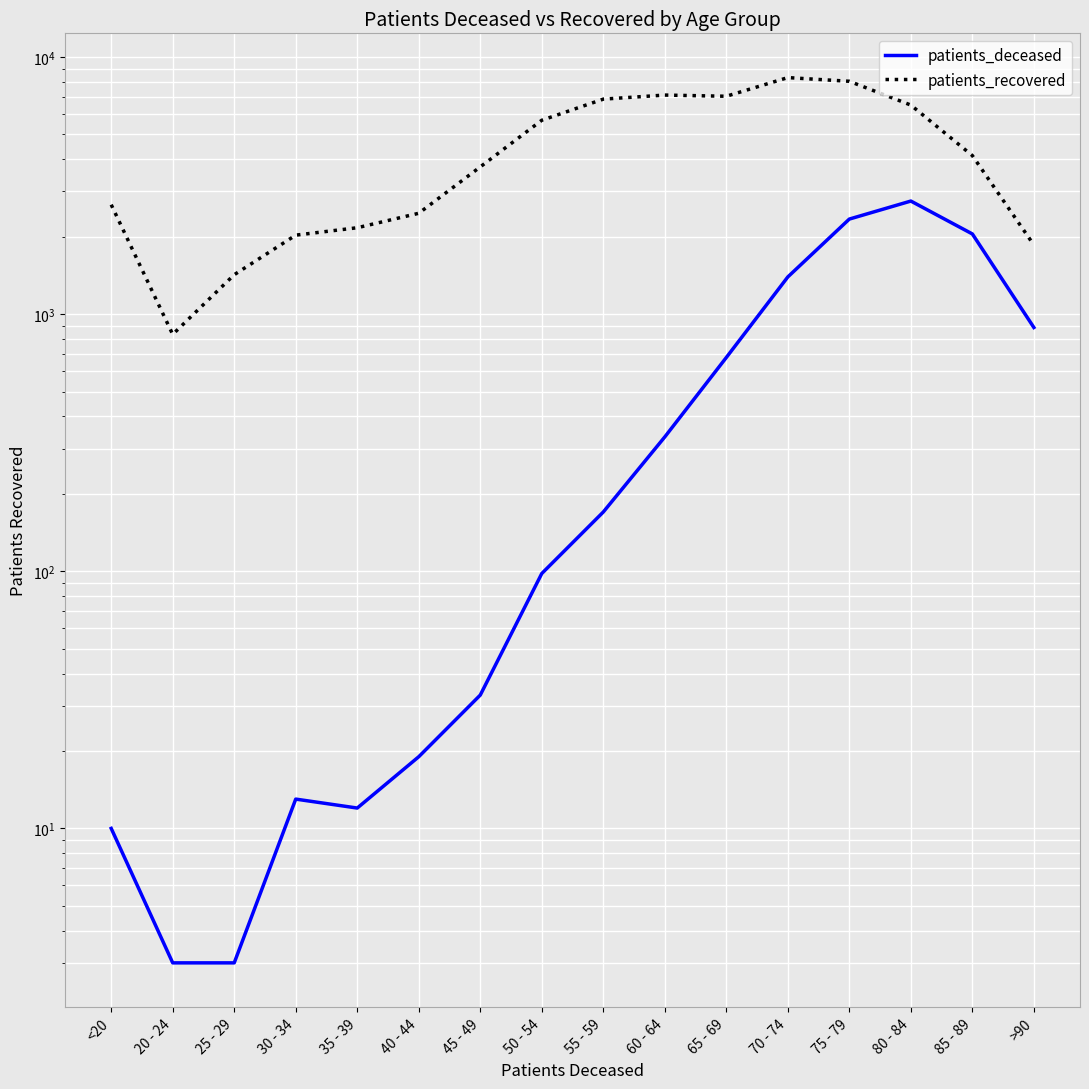

What is the value of the patients_deceased point at the 13th from the left?

2342